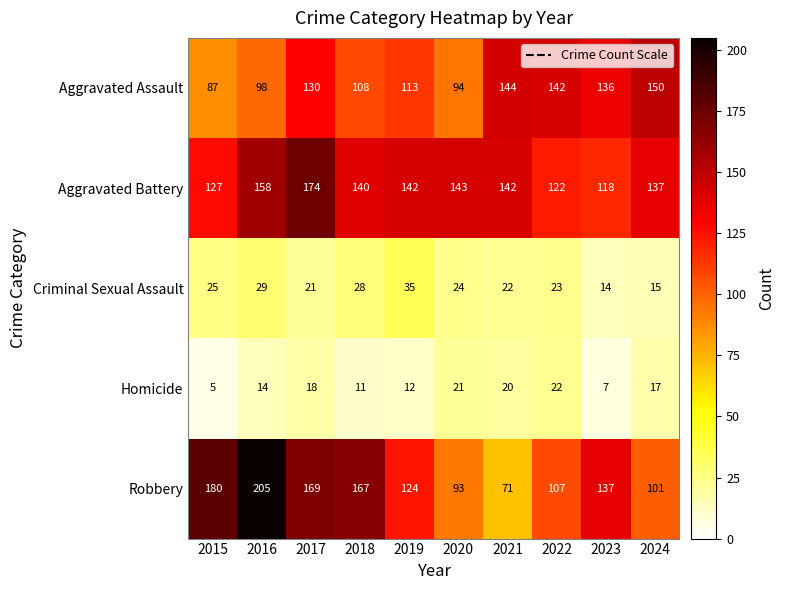

How many categories are shown in the chart?

10